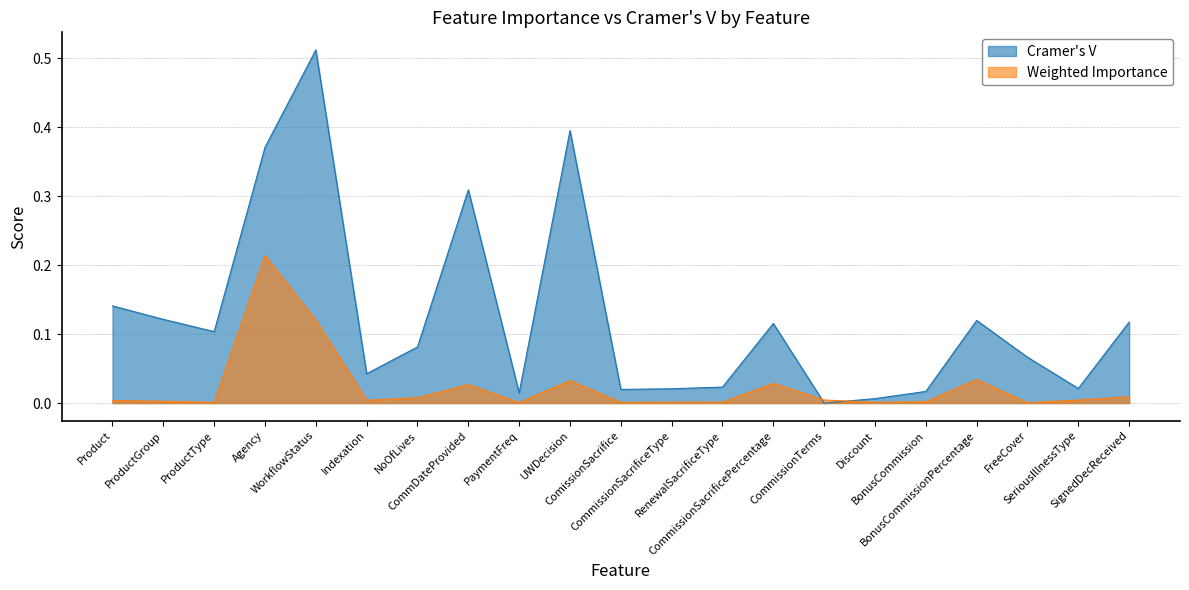

Is it true that Weighted Importance equals 0.0 at CommissionTerms?

True